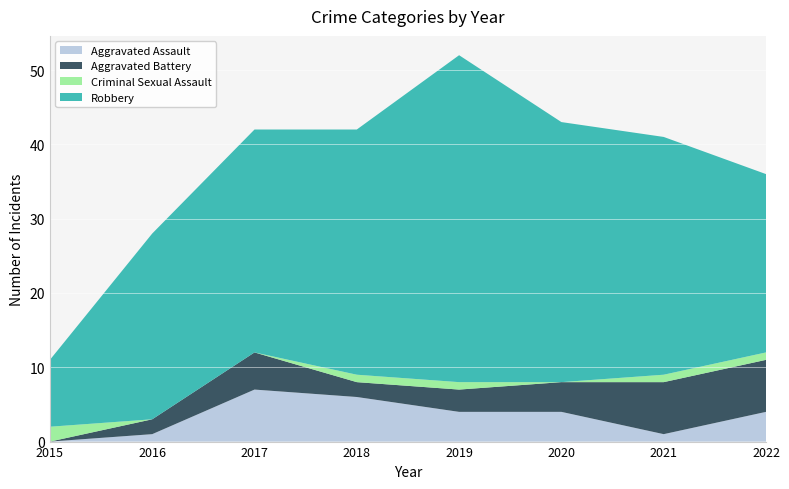

Reading left to right, what are all the values shown in this chart?

Aggravated Assault: 2015=0	2016=1	2017=7	2018=6	2019=4	2020=4	2021=1	2022=4
Aggravated Battery: 2015=0	2016=2	2017=5	2018=2	2019=3	2020=4	2021=7	2022=7
Criminal Sexual Assault: 2015=2	2016=0	2017=0	2018=1	2019=1	2020=0	2021=1	2022=1
Robbery: 2015=9	2016=25	2017=30	2018=33	2019=44	2020=35	2021=32	2022=24